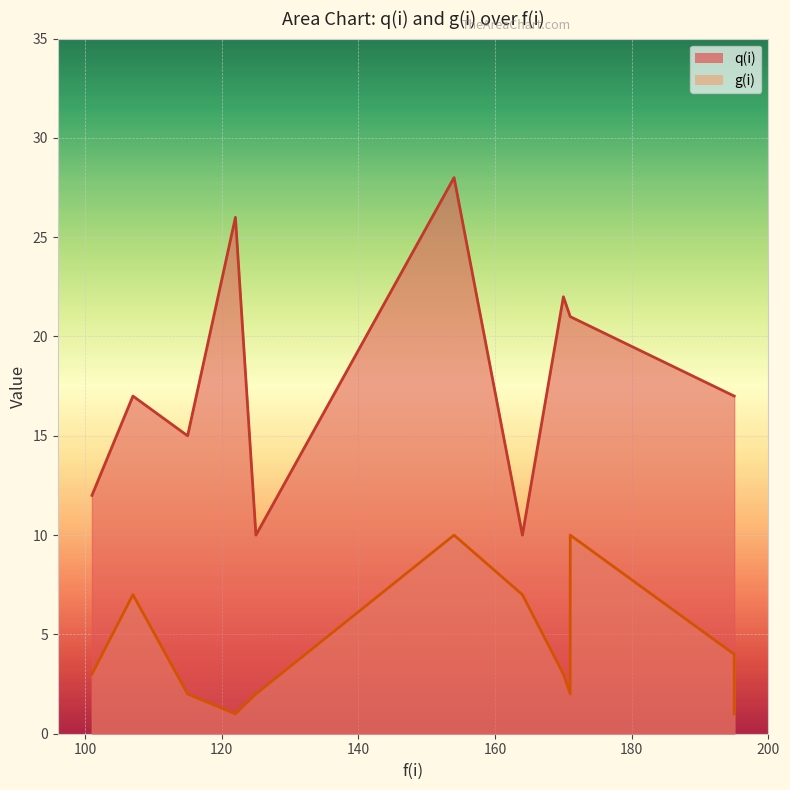

Which series changed the most between p7 and p10?

q(i)